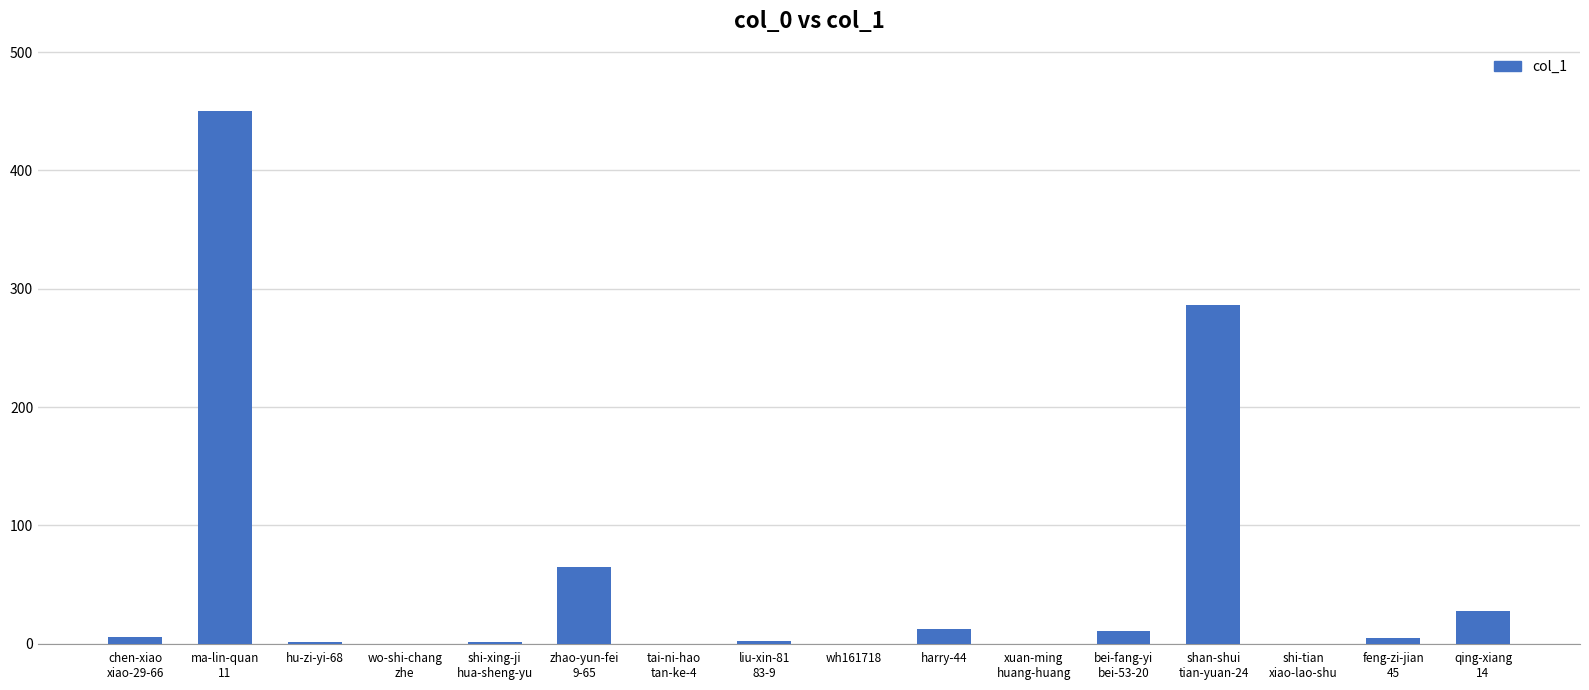

What is the sum of all values?

867